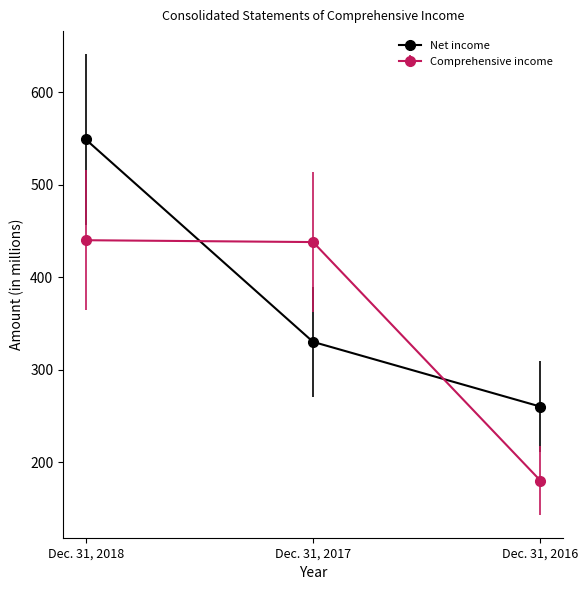

What is the minimum value shown in the chart?

180